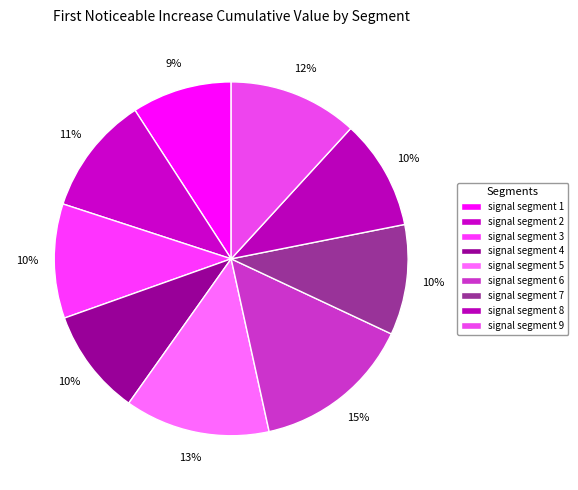

To the nearest percent, what percentage of the pie is signal segment 3?

10%